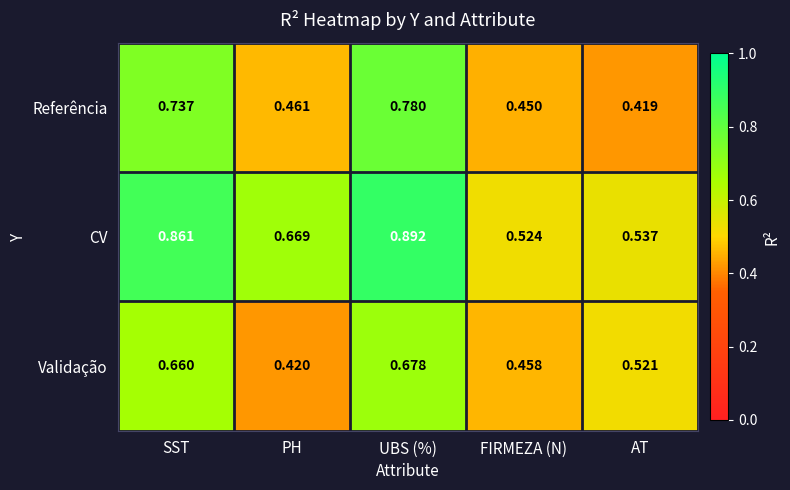

Which label corresponds to the smallest value in the chart?

AT